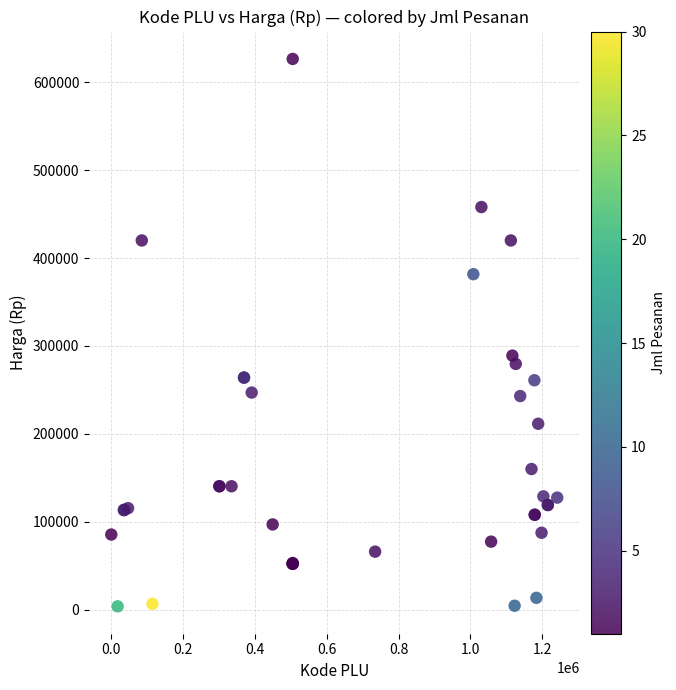

What Y value in the scatter plot is closest to 315150?

289000